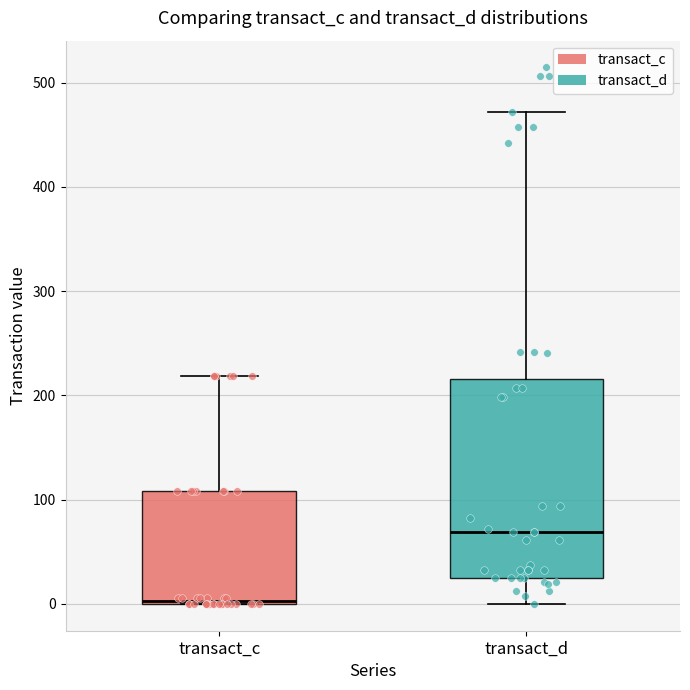

Which box has the highest median line?

transact_d